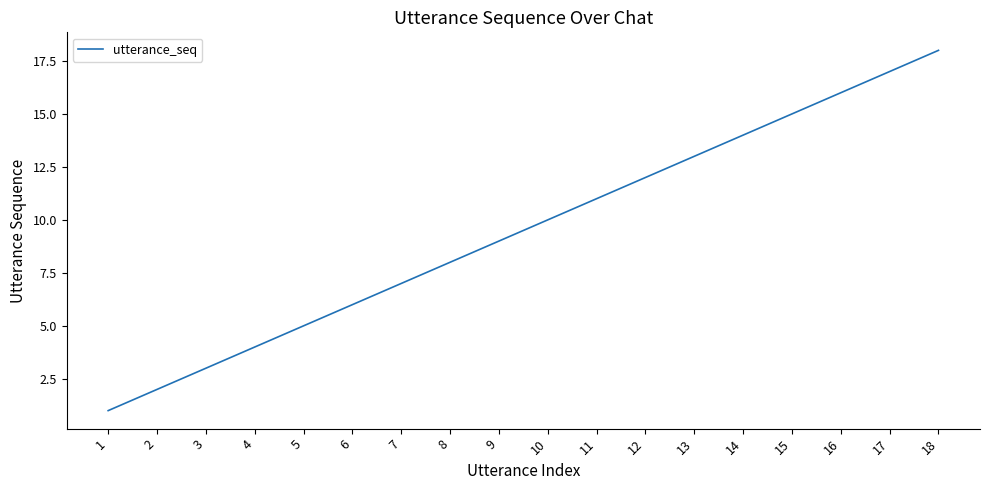

How many lines are shown in the chart?

1